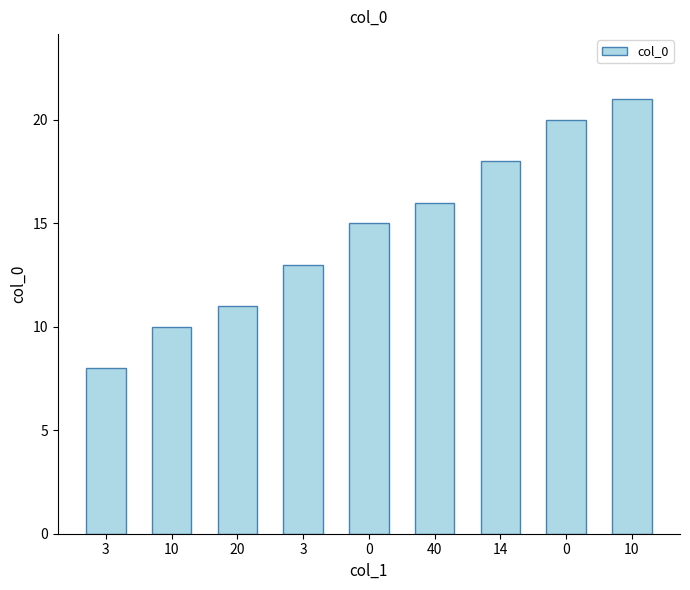

How many data points does each series have?

9